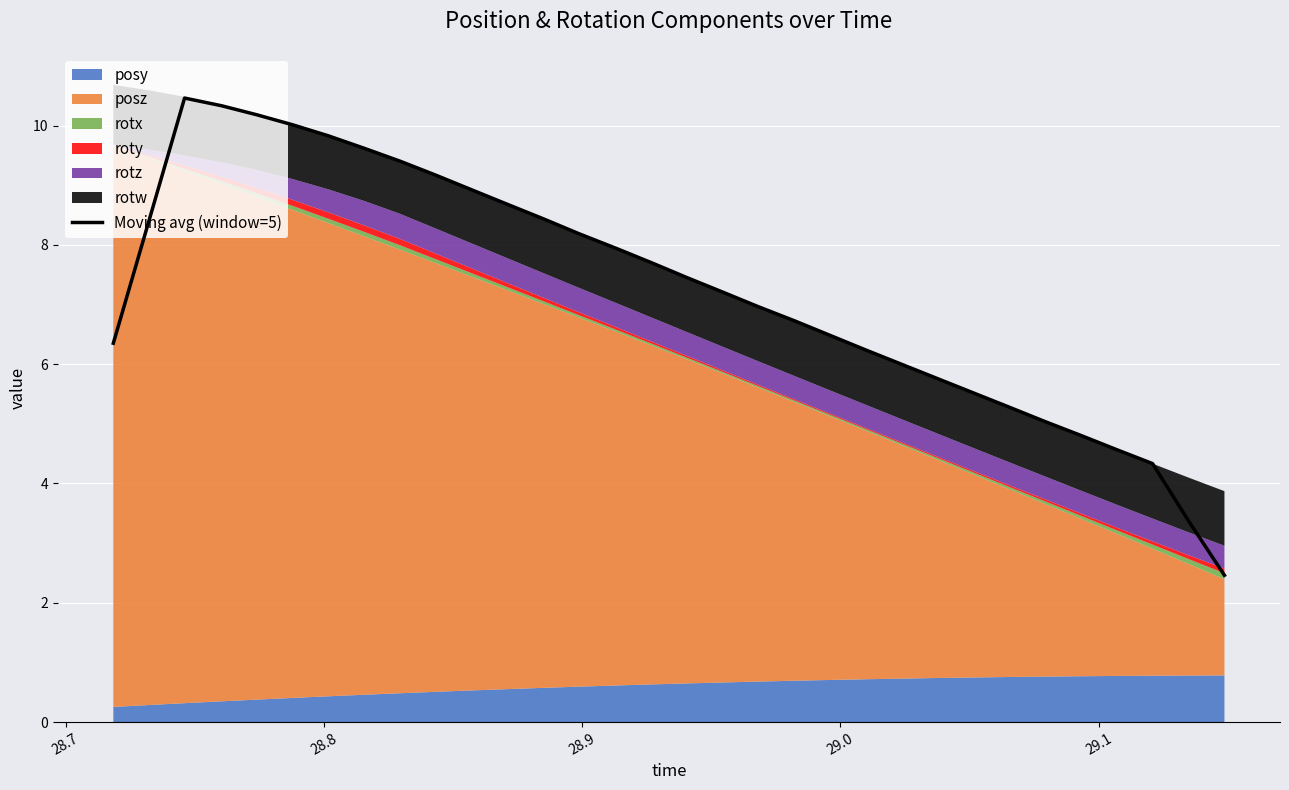

Reading left to right, transcribe all the data shown in this chart.

6.4	8.4	10.5	10.3	10.2	10.0	9.8	9.6	9.4	9.2	8.9	8.7	8.4	8.2	7.9	7.7	7.5	7.2	7.0	6.7	6.5	6.2	6.0	5.8	5.5	5.3	5.0	4.8	4.6	4.3	3.4	2.5